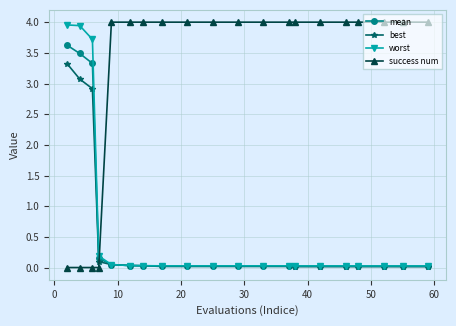

What is the average value of the mean series?

0.6